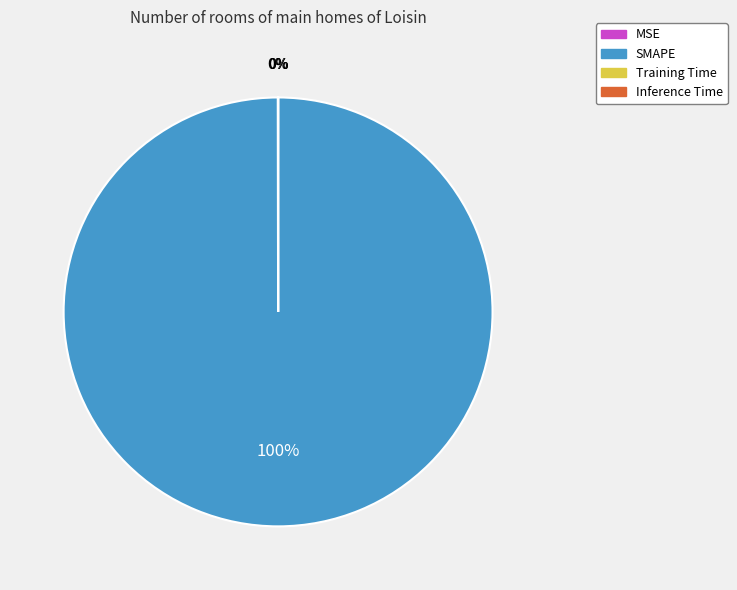

Which slice represents more than half of the pie?

SMAPE